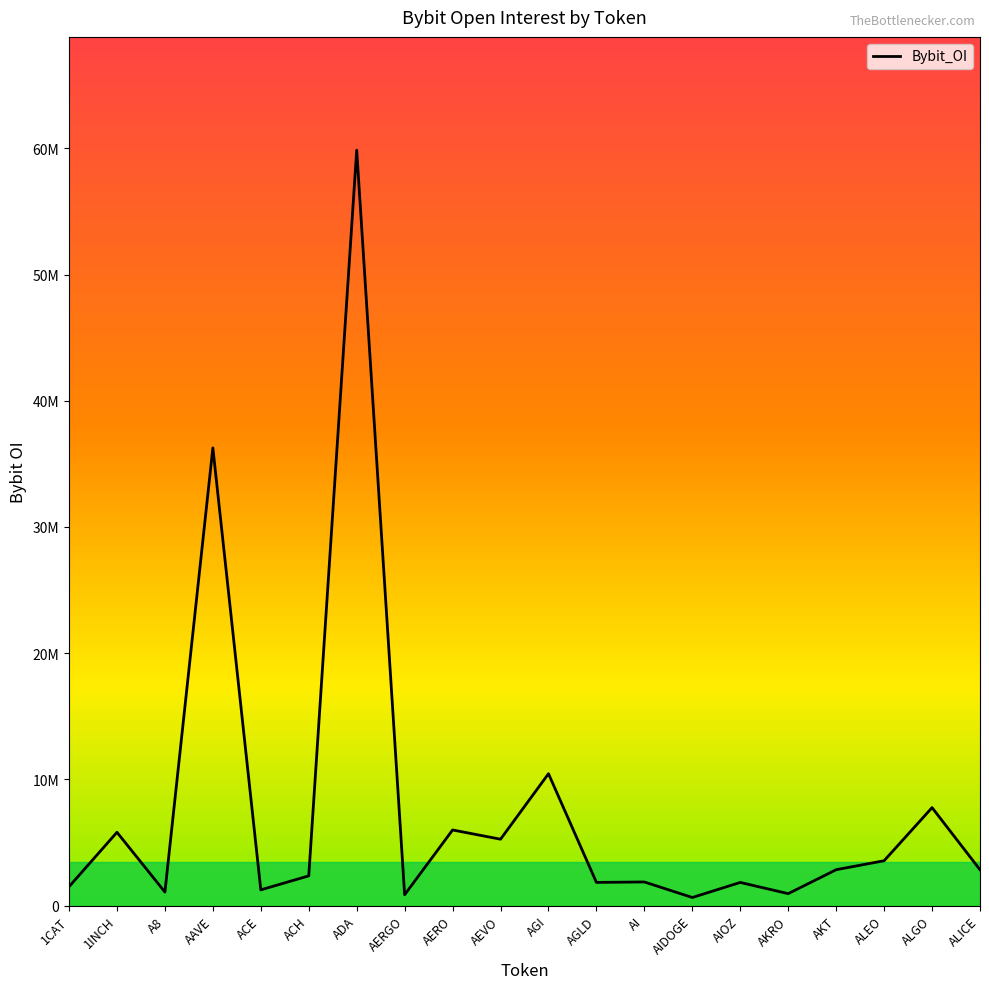

What is the sum of all values?

154839202